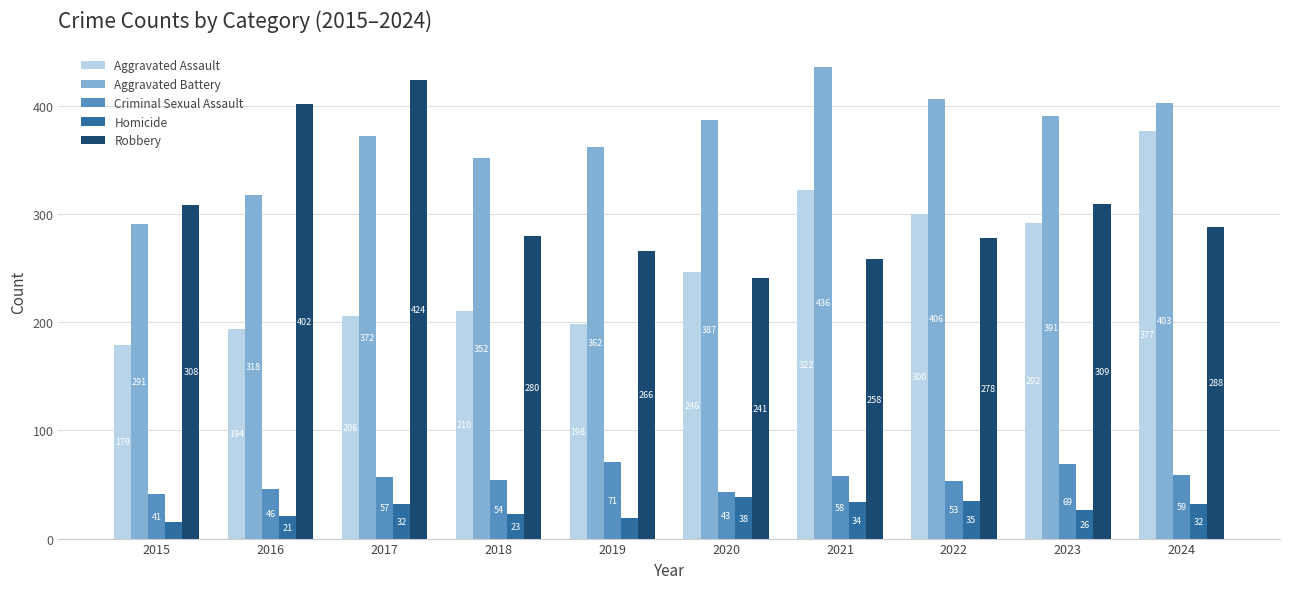

What is the value of the Aggravated Assault bar at the 2nd from the left?

194